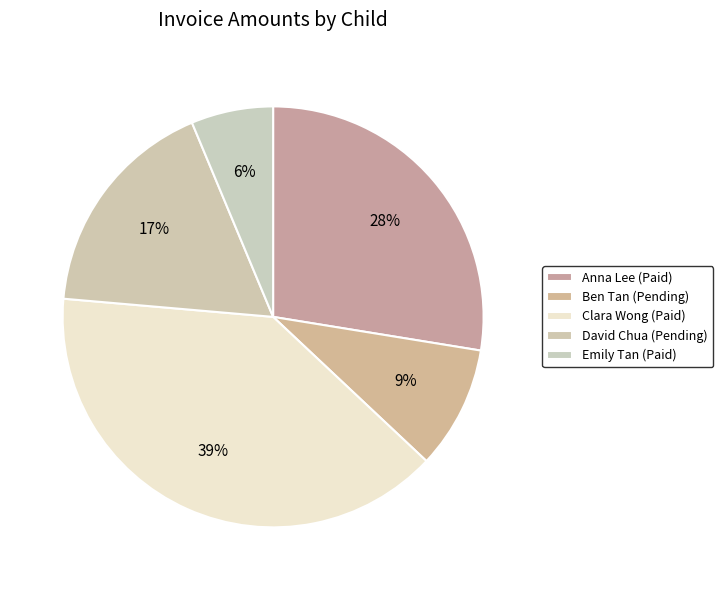

To the nearest percent, what portion does Anna Lee (Paid) represent?

28%